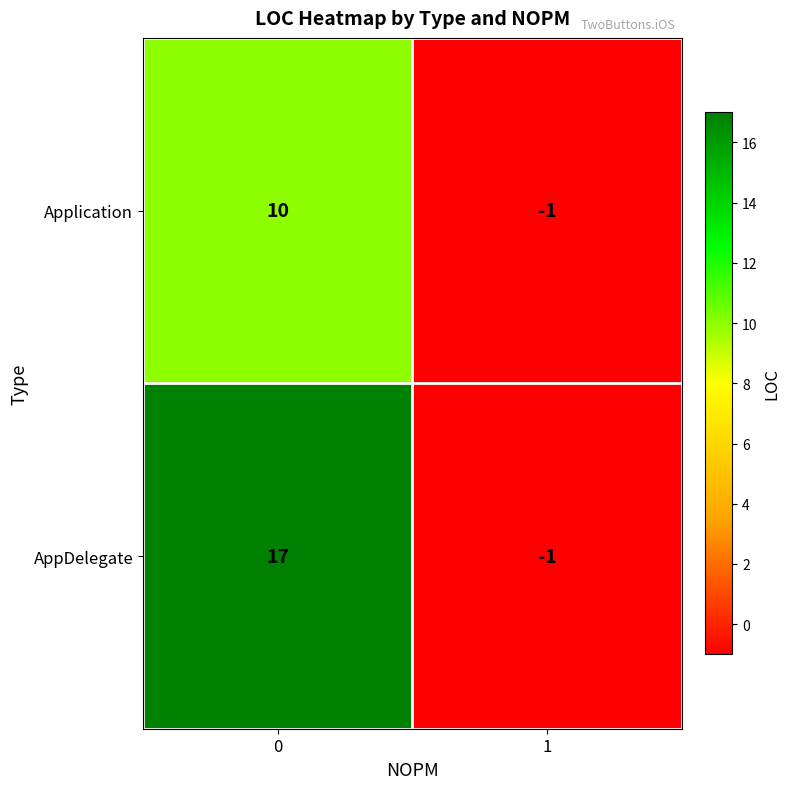

What is the minimum value shown in the chart?

-1